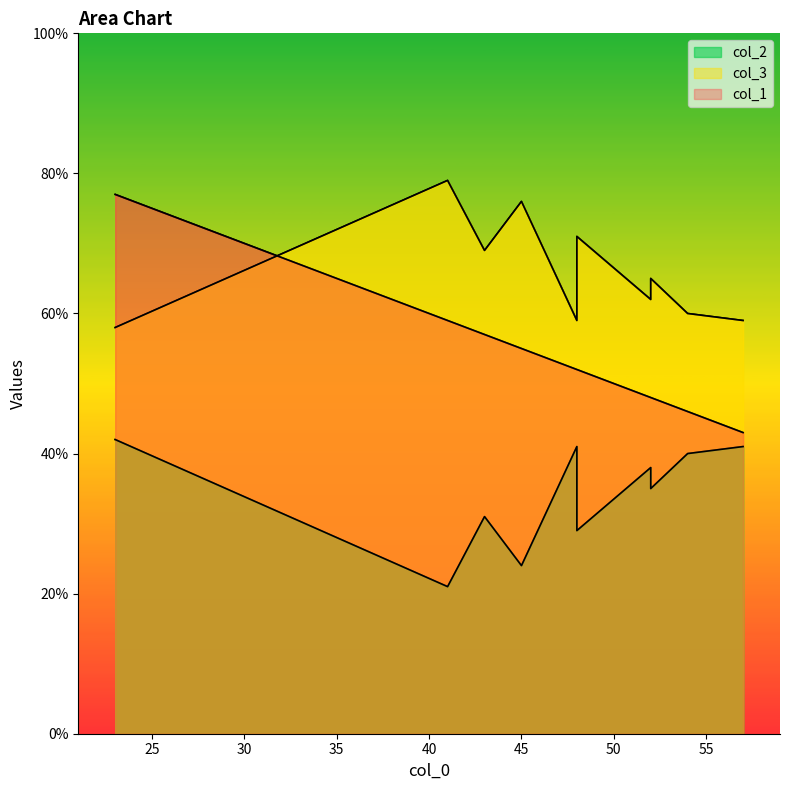

List the labels in order of col_2 value, largest first.

23, 57, 48, 54, 52, 52, 43, 48, 45, 41